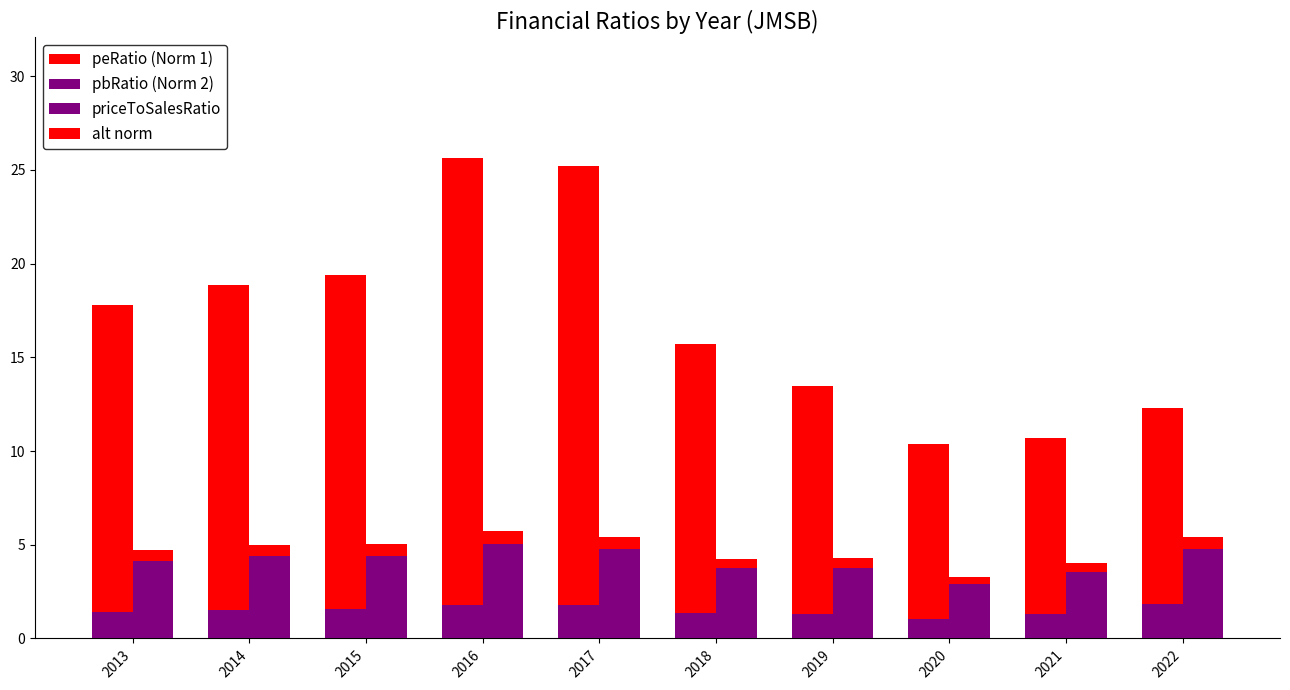

Reading right to left, extract all data points from this chart.

peRatio (Series 1): 2022=12.3	2021=10.7	2020=10.4	2019=13.5	2018=15.7	2017=25.2	2016=25.6	2015=19.4	2014=18.9	2013=17.8
pbRatio (Series 2): 2022=1.8	2021=1.3	2020=1.0	2019=1.3	2018=1.4	2017=1.8	2016=1.8	2015=1.6	2014=1.5	2013=1.4
priceToSalesRatio: 2022=5.4	2021=4.0	2020=3.3	2019=4.3	2018=4.2	2017=5.4	2016=5.7	2015=5.0	2014=5.0	2013=4.7
priceToSalesRatio (alt norm): 2022=0.7	2021=0.5	2020=0.4	2019=0.5	2018=0.5	2017=0.7	2016=0.7	2015=0.6	2014=0.6	2013=0.6